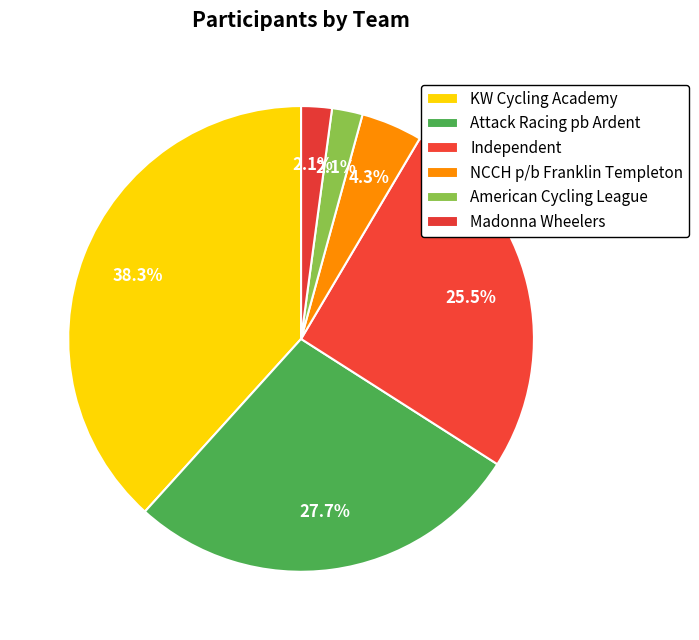

How many slices are in this pie chart?

6